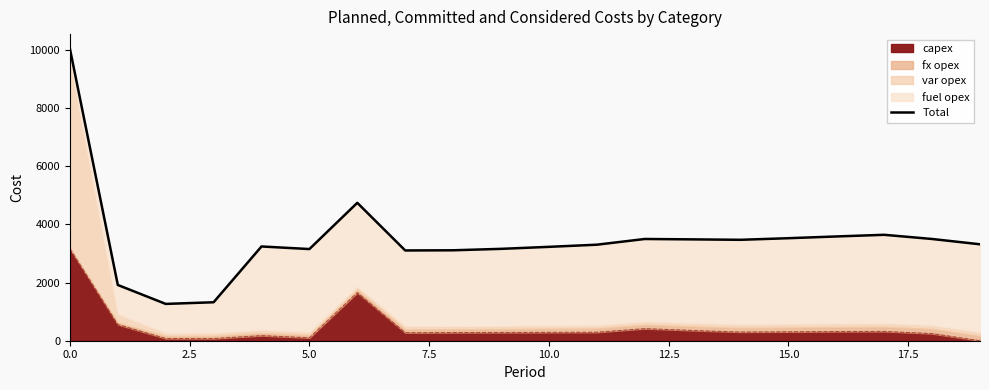

The value at 14 is 5356. True or false?

False